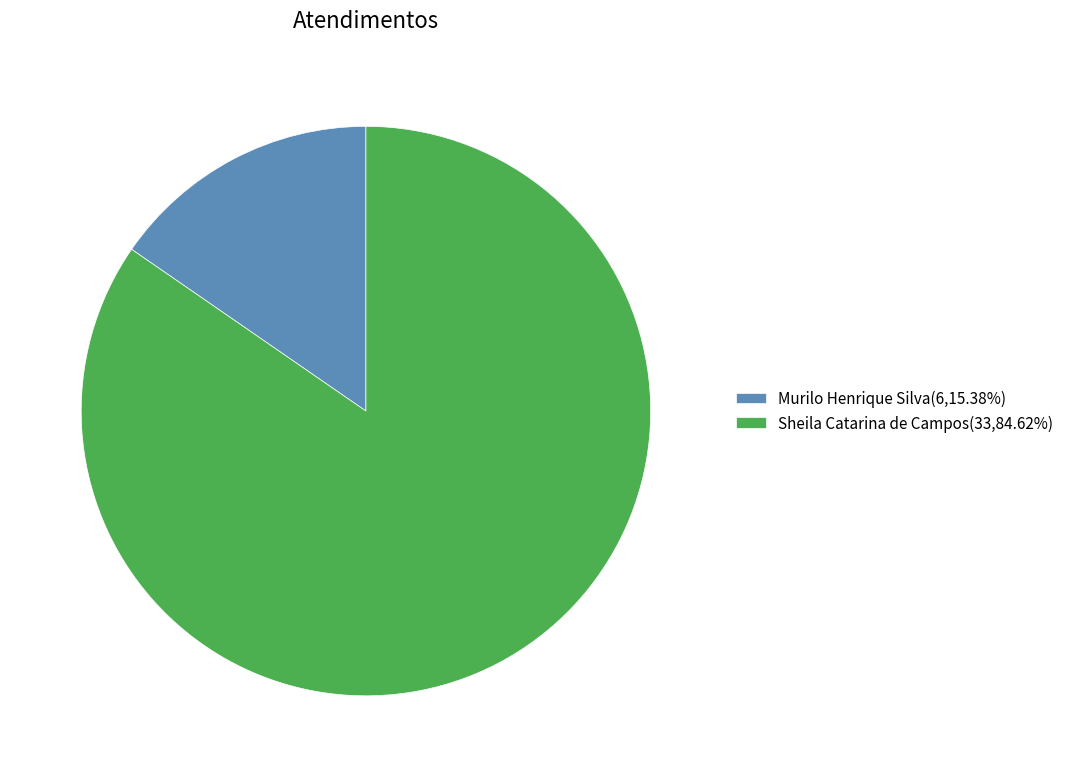

Combined, do Sheila Catarina de Campos(33,84.62%) and Murilo Henrique Silva(6,15.38%) account for over 50%?

Yes